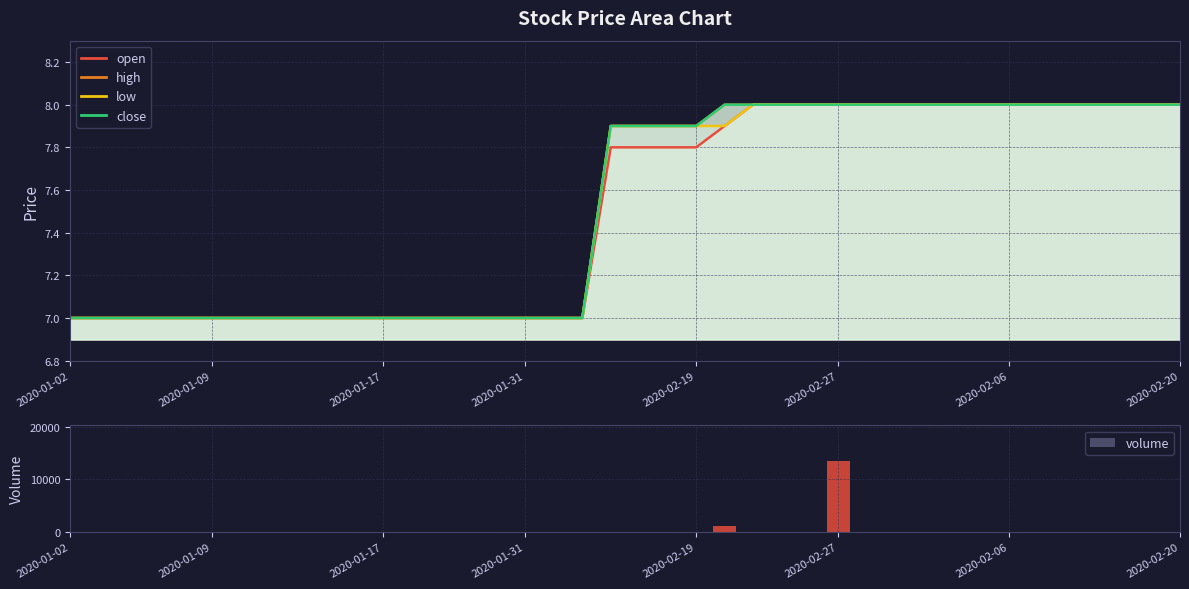

What is the value of the low bar at the 38th from the left?

8.0